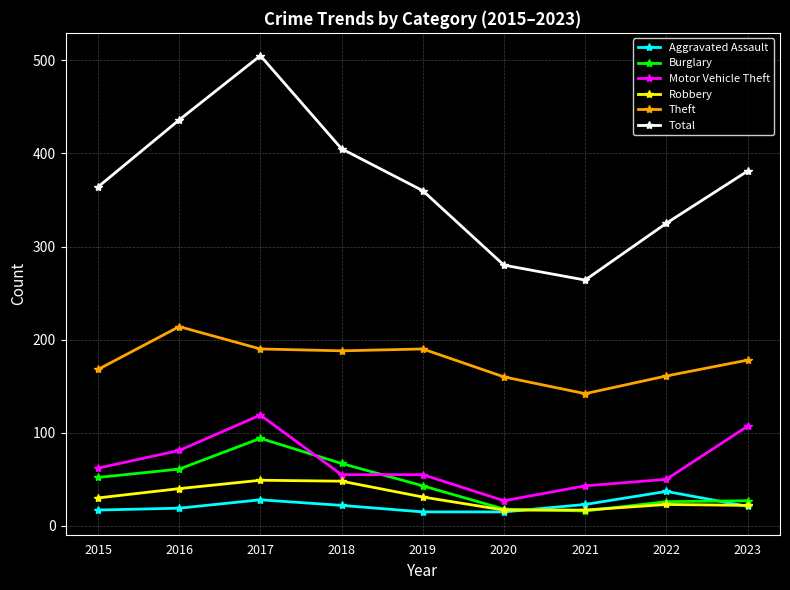

Which category has the highest value across all series?

2017